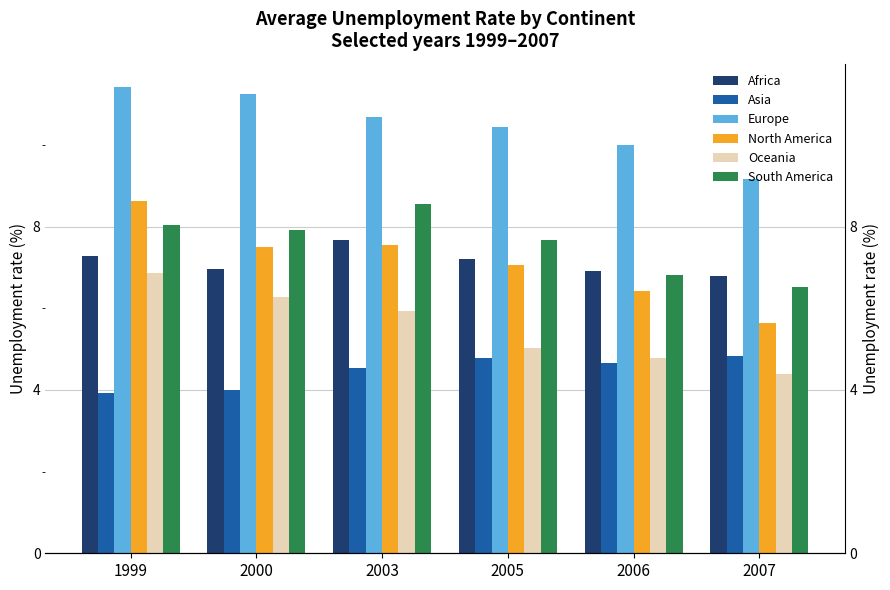

At which category is the sum across all series the highest?

1999